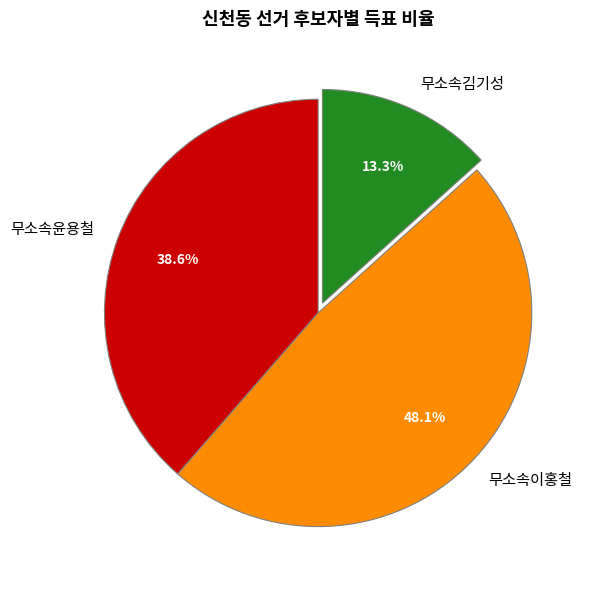

Rank the categories by value from highest to lowest.

무소속이홍철, 무소속윤용철, 무소속김기성